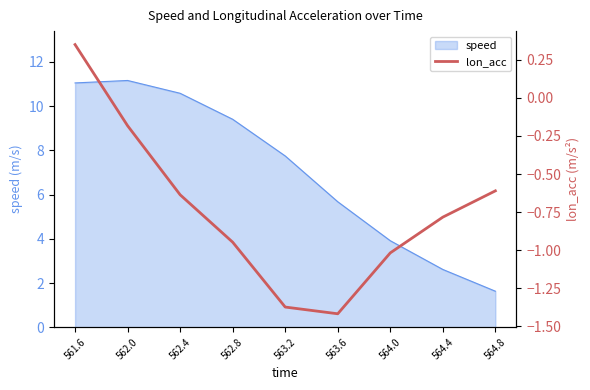

List the labels in order of value, smallest first.

563.6, 563.2, 564.0, 562.8, 564.4, 562.4, 564.8, 562.0, 561.6